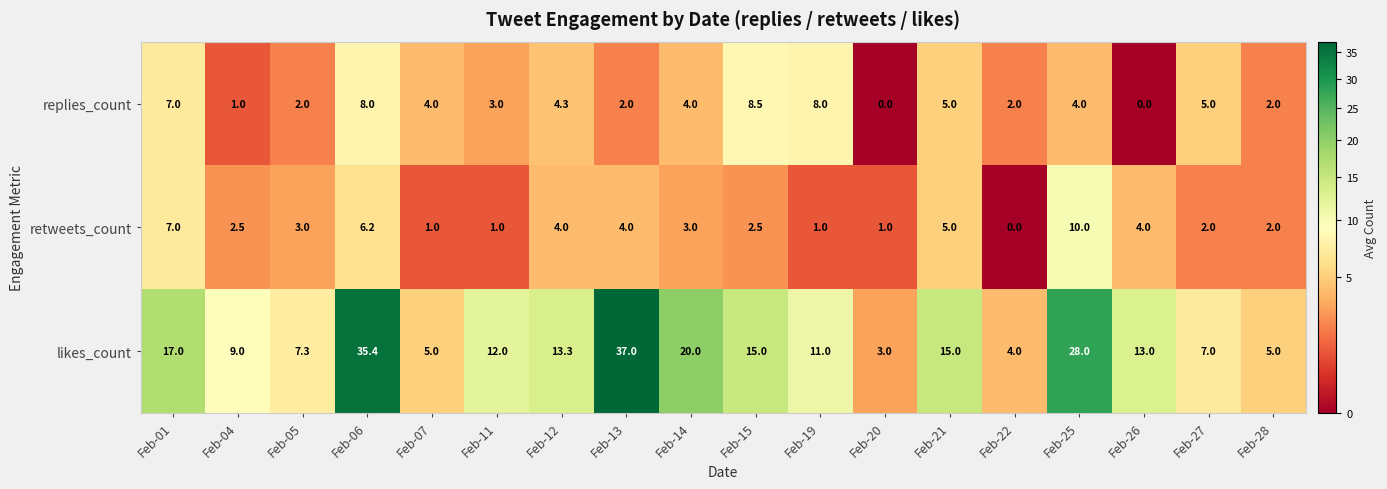

The value of retweets_count at Feb-15 is 2.5. True or false?

True